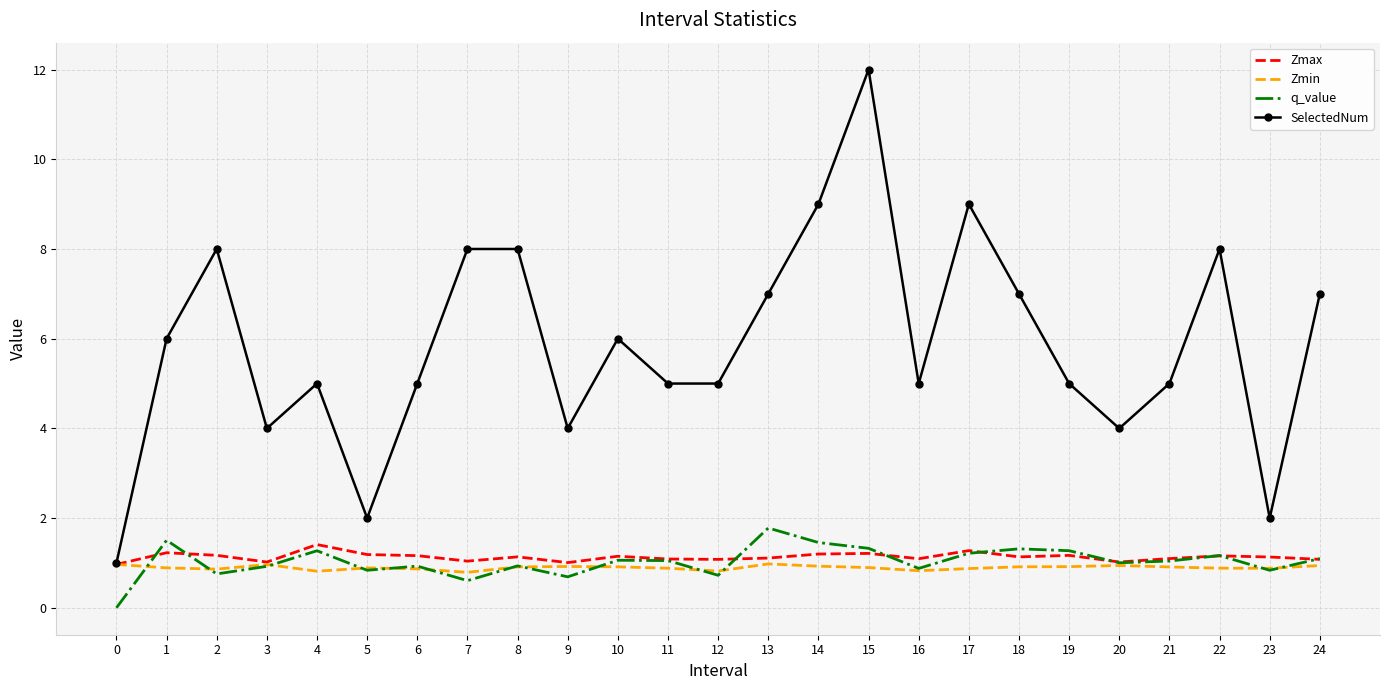

Which category has the highest value in the Zmax series?

4